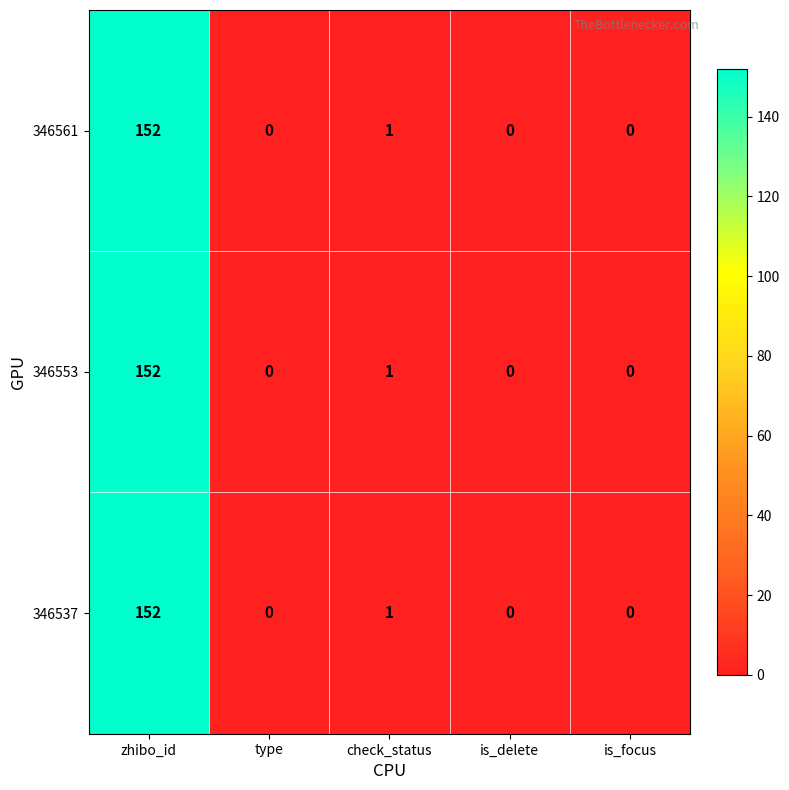

Reading left to right, transcribe all the data shown in this chart.

346561: zhibo_id=152	type=0	check_status=1	is_delete=0	is_focus=0
346553: zhibo_id=152	type=0	check_status=1	is_delete=0	is_focus=0
346537: zhibo_id=152	type=0	check_status=1	is_delete=0	is_focus=0